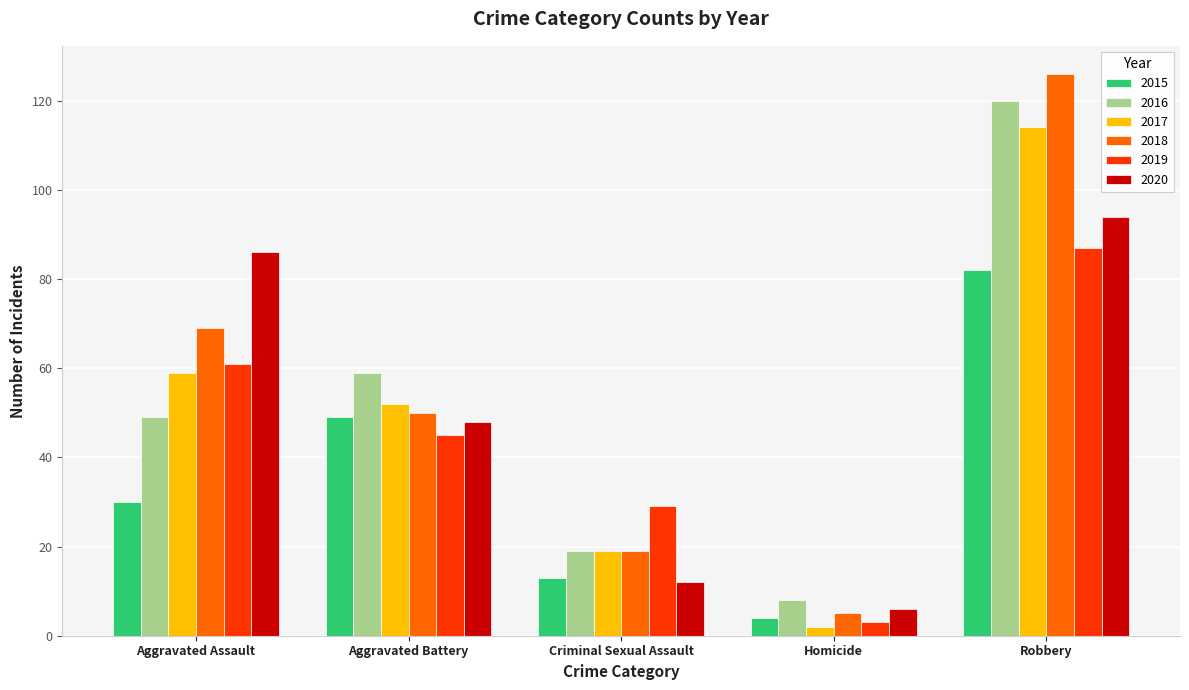

Where does the 2019 series first go above 45?

Aggravated Assault